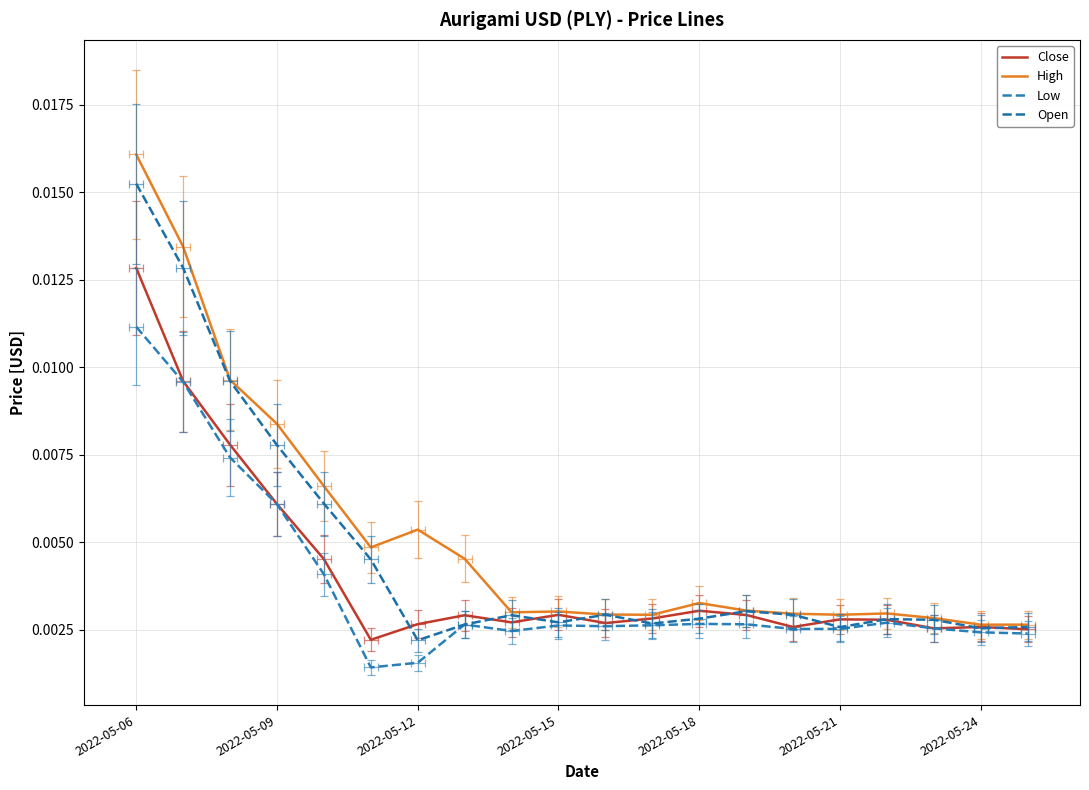

True or false: Close has more than 0 interior local peaks.

True